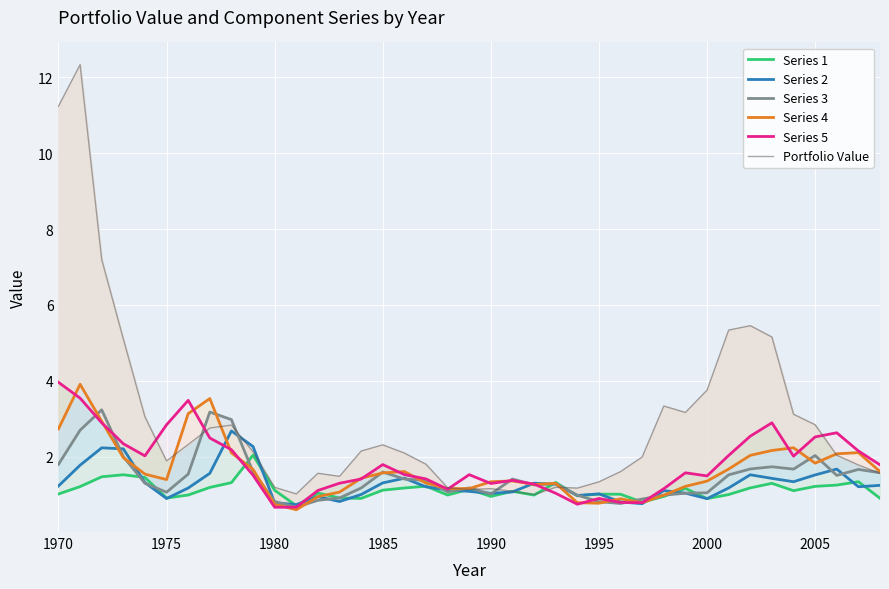

True or false: Series 2 has more than 0 interior local peaks.

True